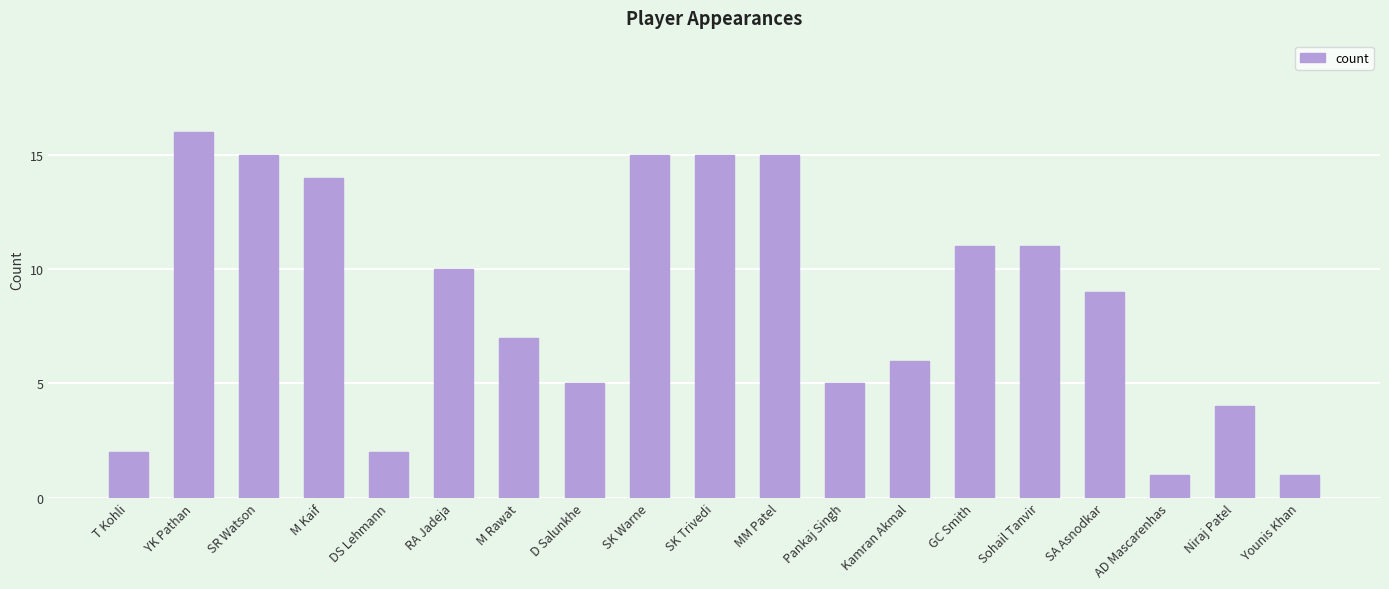

Does the chart contain stacked bars?

No